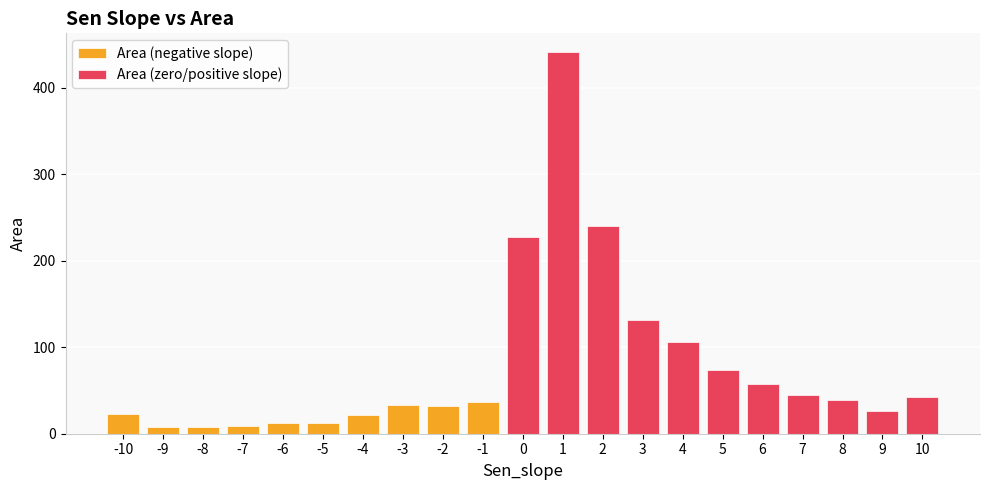

How many categories are shown in the chart?

21